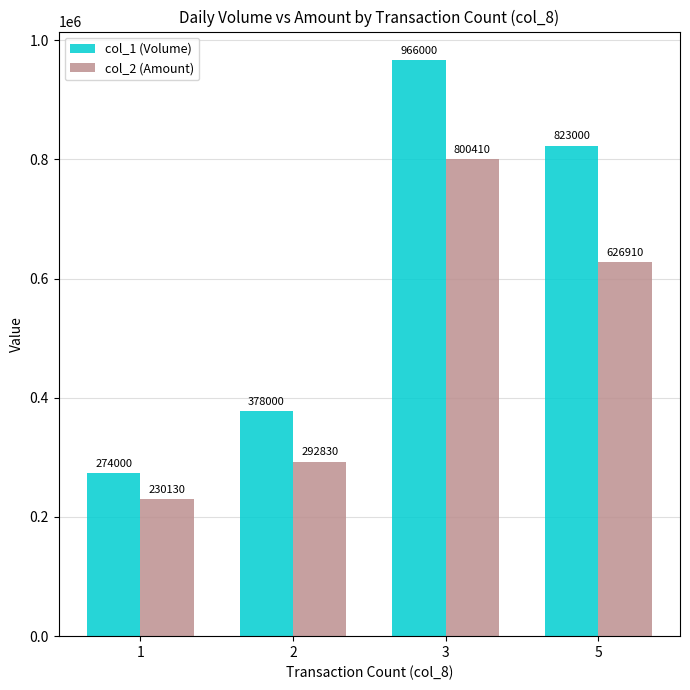

Reading right to left, transcribe all the data shown in this chart.

col_1 (Volume): 823000	966000	378000	274000
col_2 (Amount): 626910	800410	292830	230130